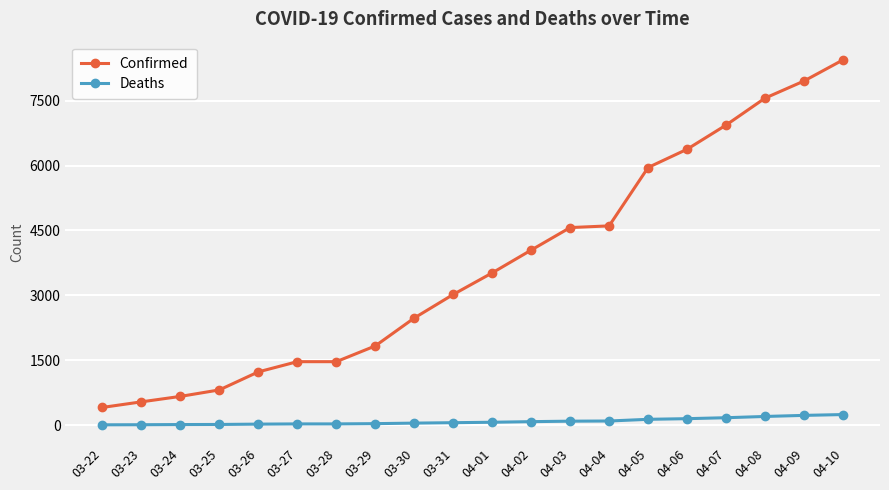

What is the label of the 19th point from the right?

03-23